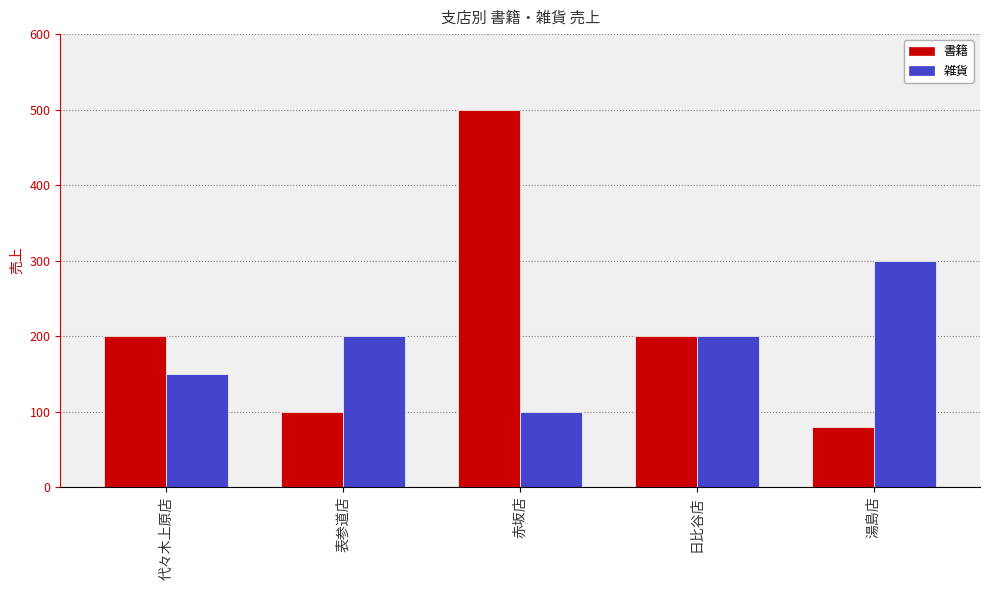

What is the value of the 雑貨 bar at the 1st from the left?

150